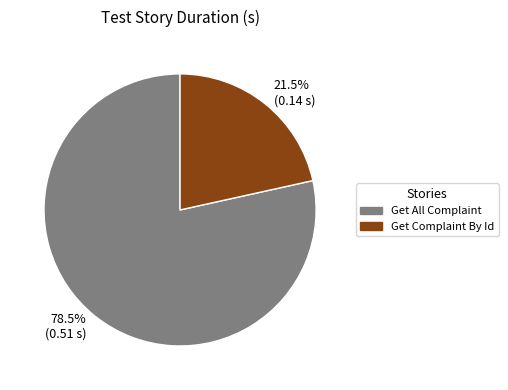

True or false: Get Complaint By Id accounts for 33% of the total.

False